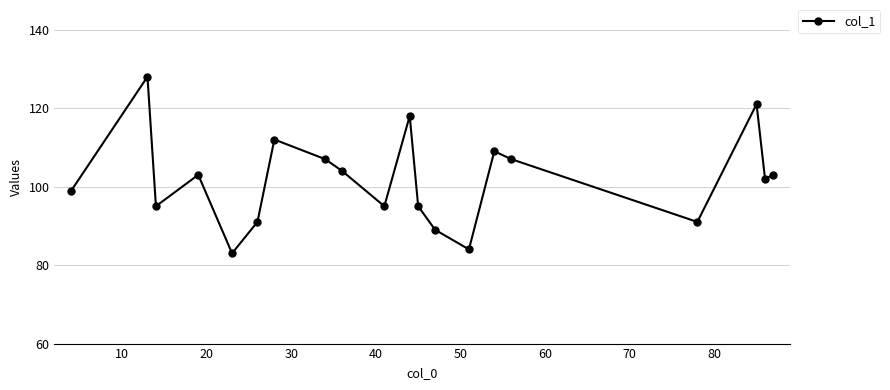

What is the value of the 14th point from the left?

84